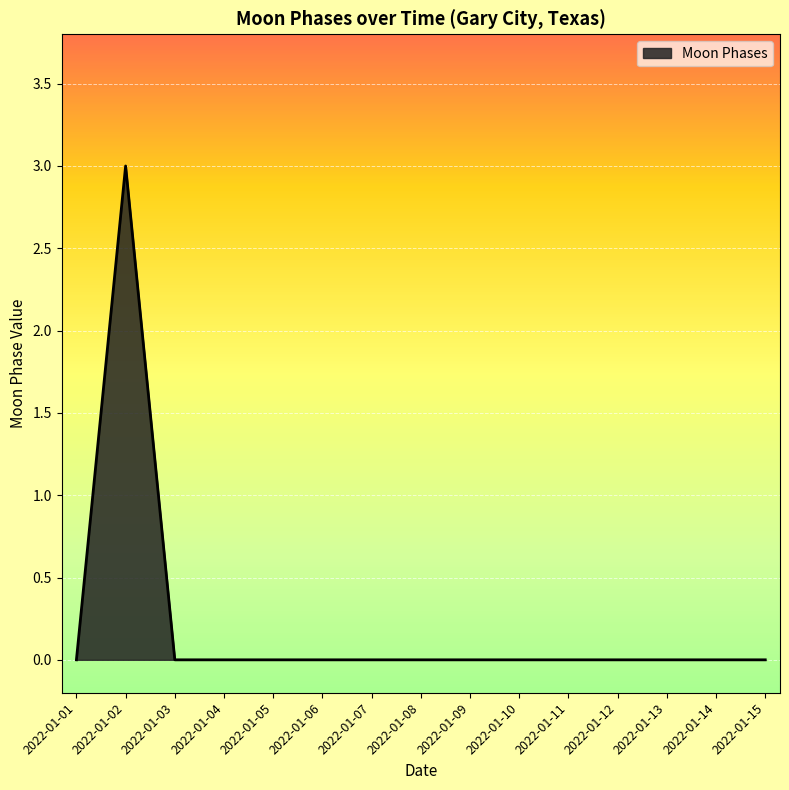

What is the greatest value displayed?

3